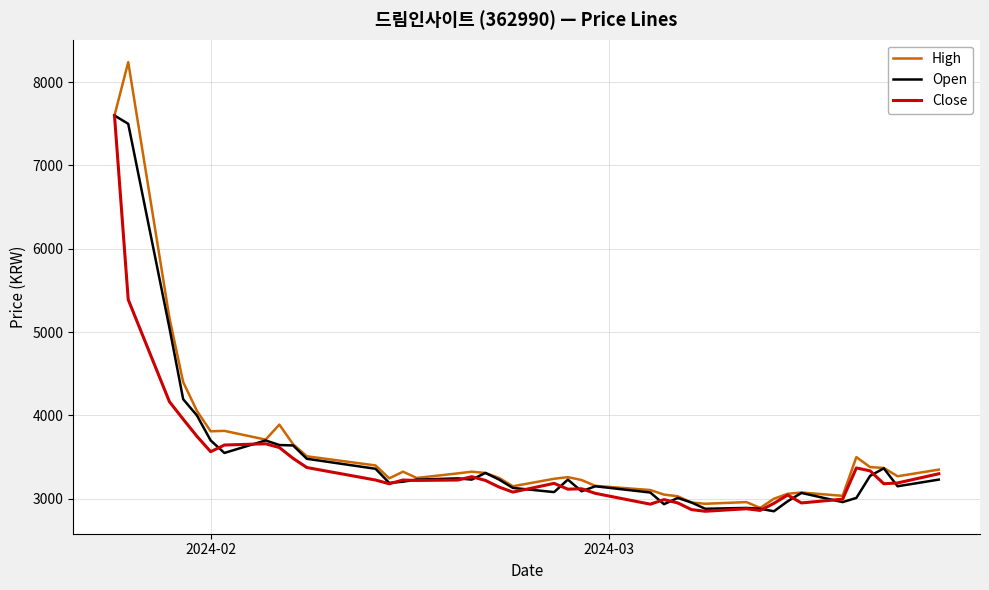

Which series has the widest spread of values?

High